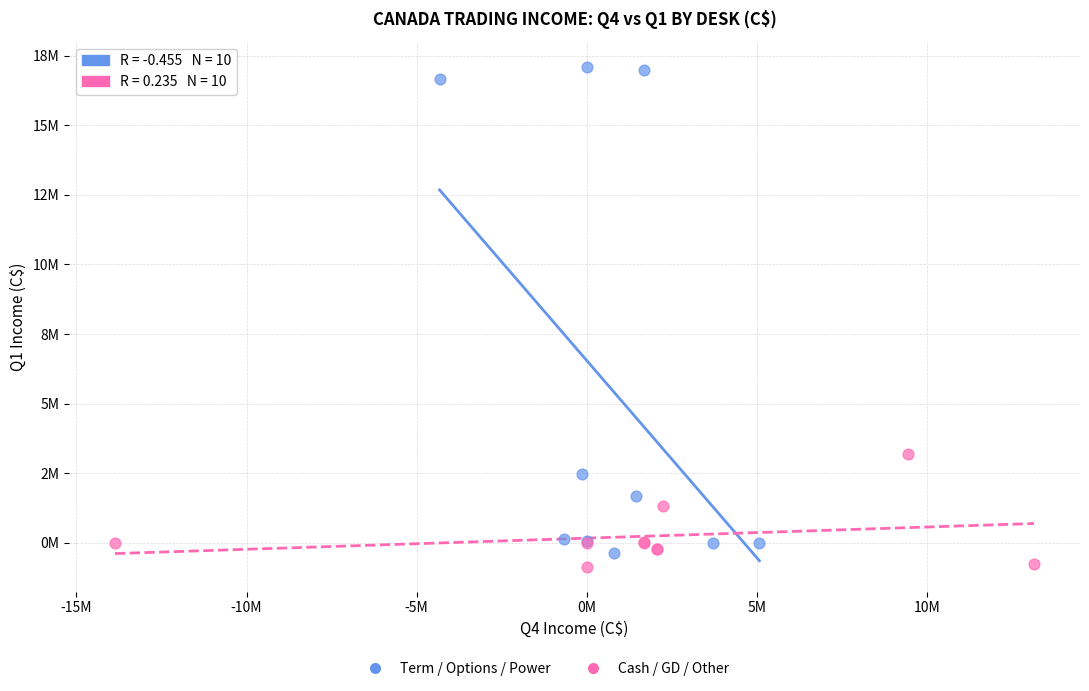

Which series contains the lowest Y value?

Cash / GD / Other